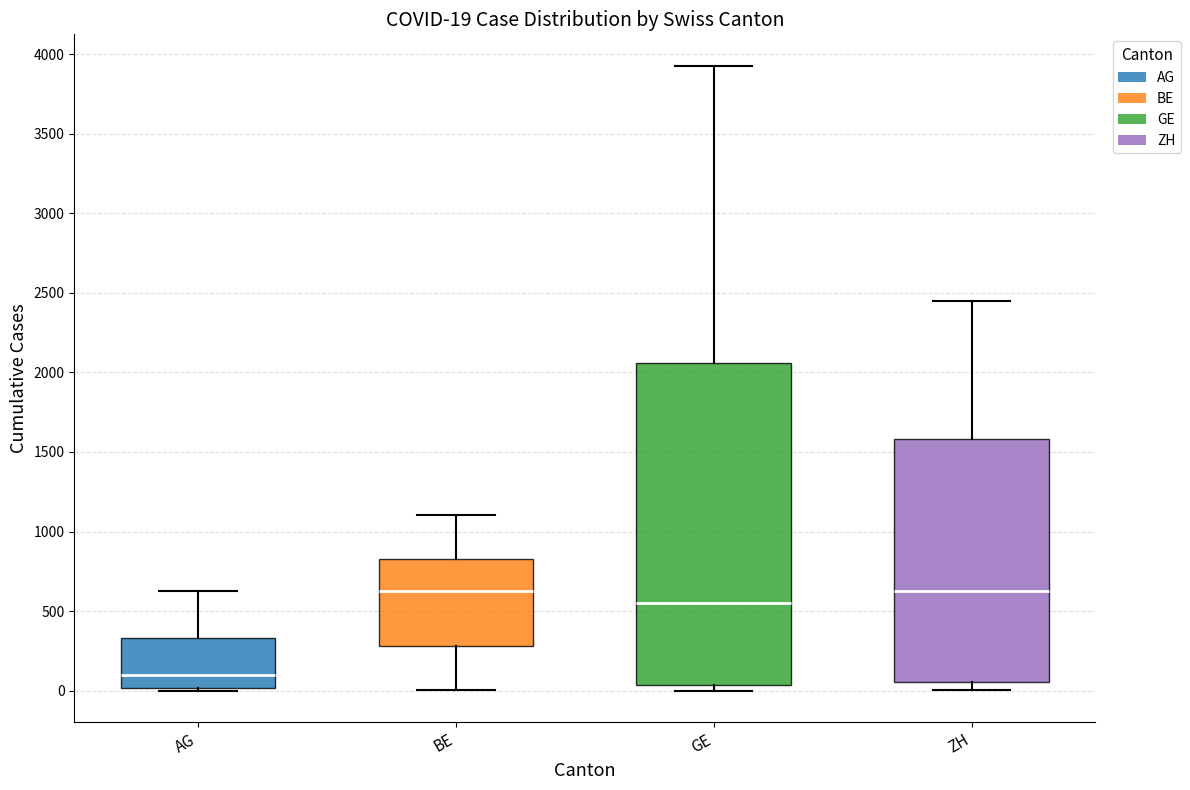

Comparing the boxes themselves (not the whiskers), which one is the tallest?

GE